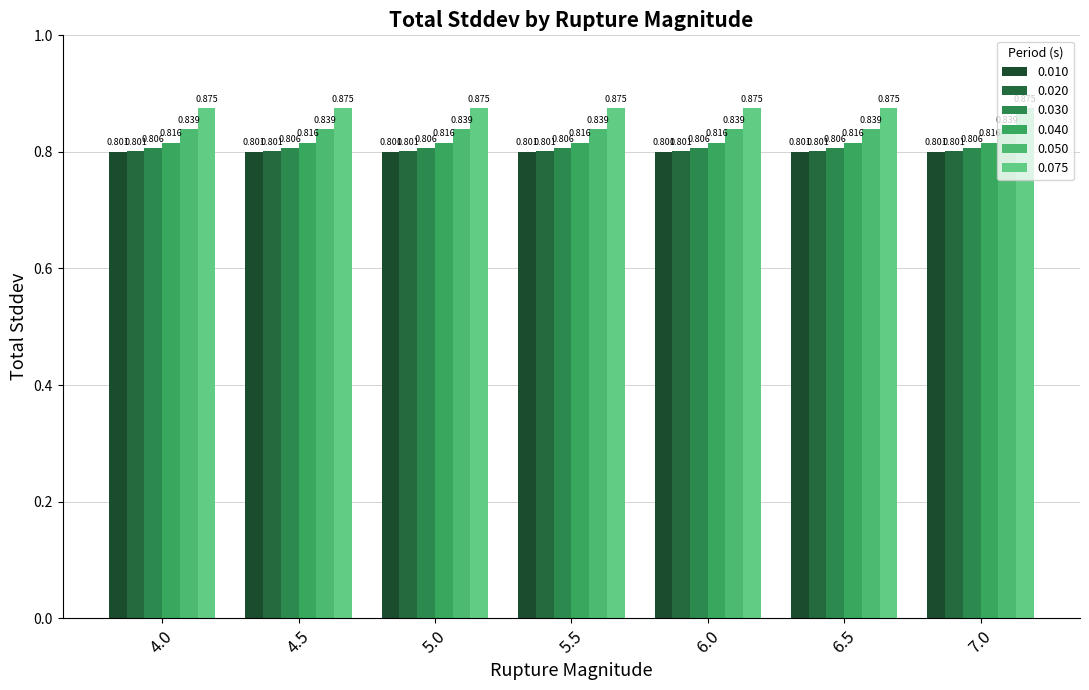

Does the chart contain any negative values?

No